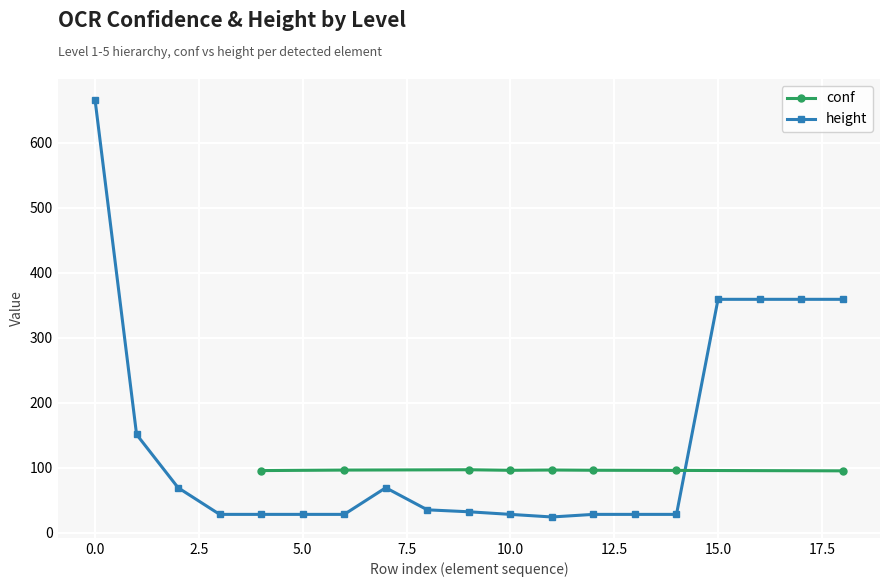

At which label is the value closest to 345?

15